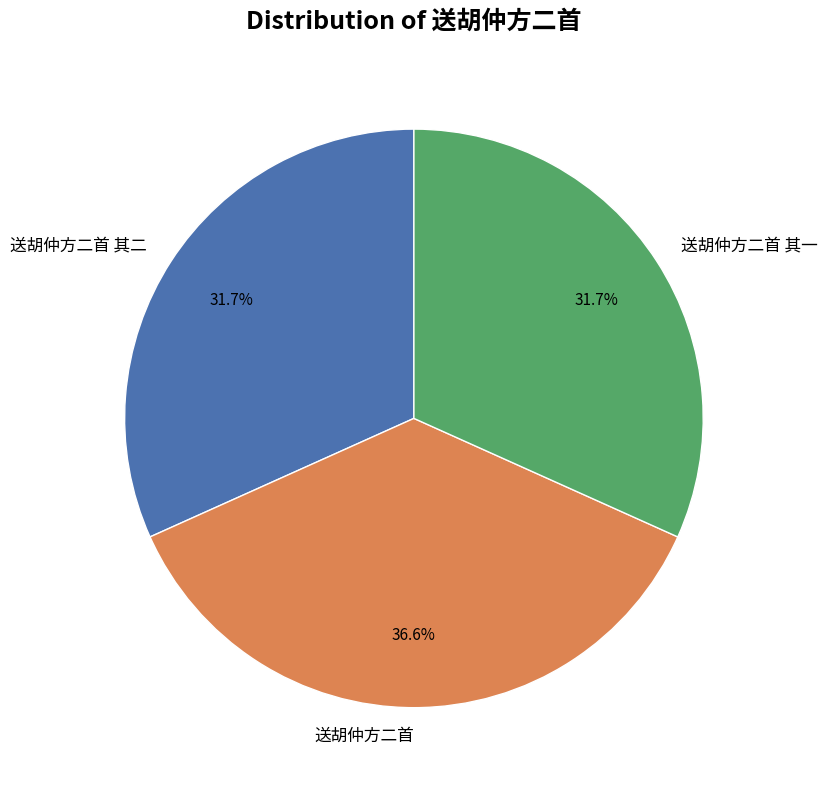

The 送胡仲方二首 slice represents 27% of the pie. True or false?

False